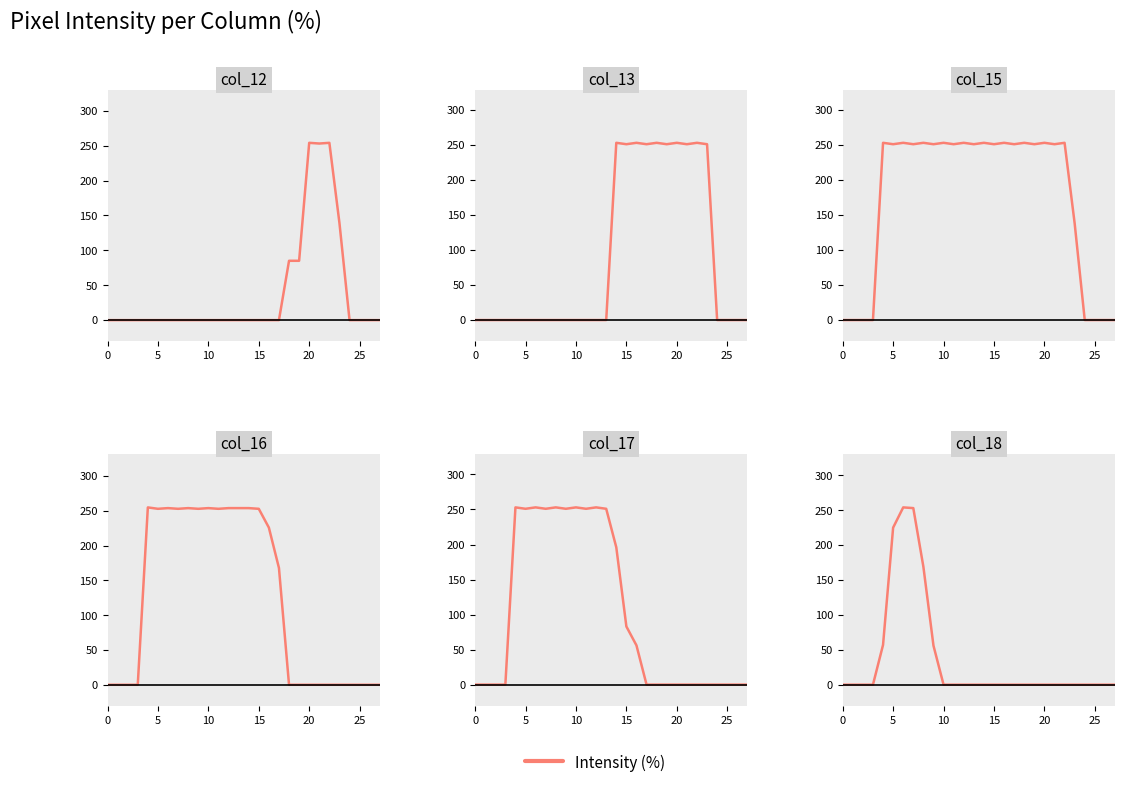

How many points are higher than both their immediate neighbors (excluding endpoints)?

1